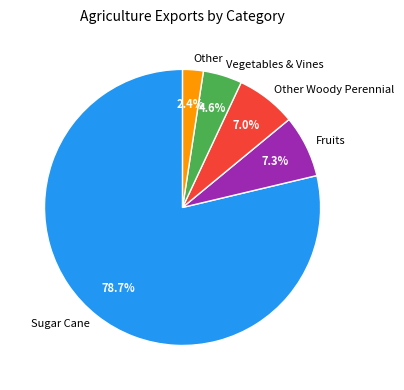

How much of the chart is everything except Vegetables & Vines?

95.4%